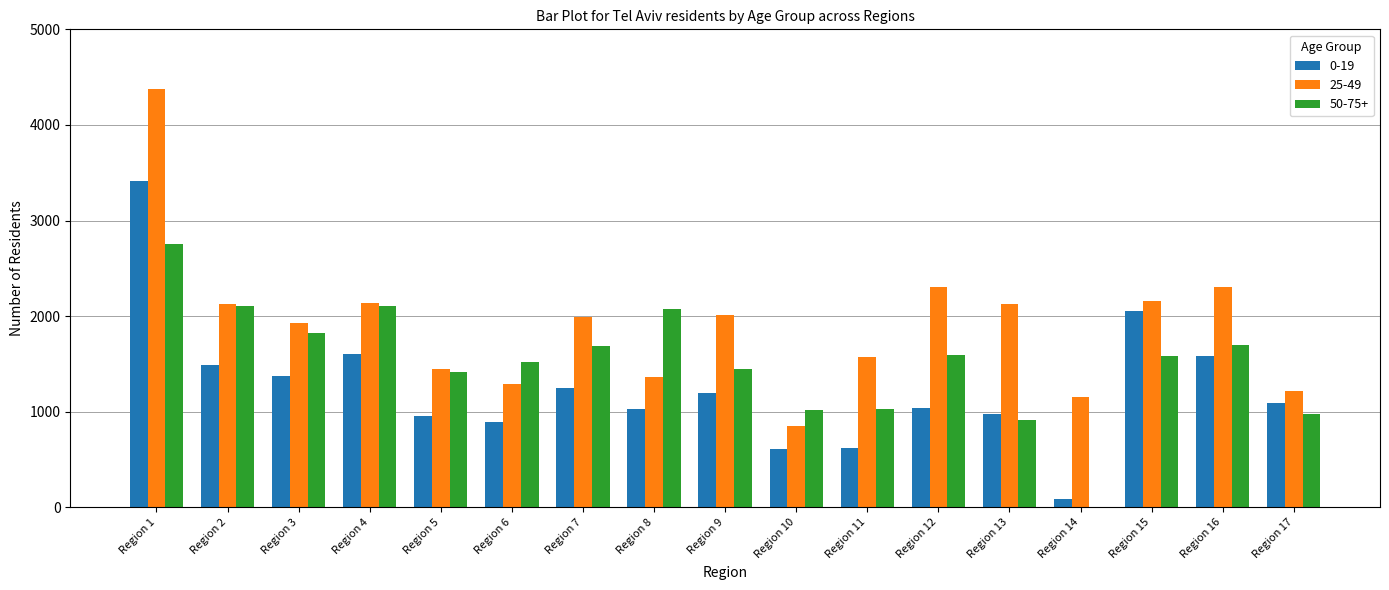

What is the difference between the 25-49 values at Region 13 and Region 9?

112